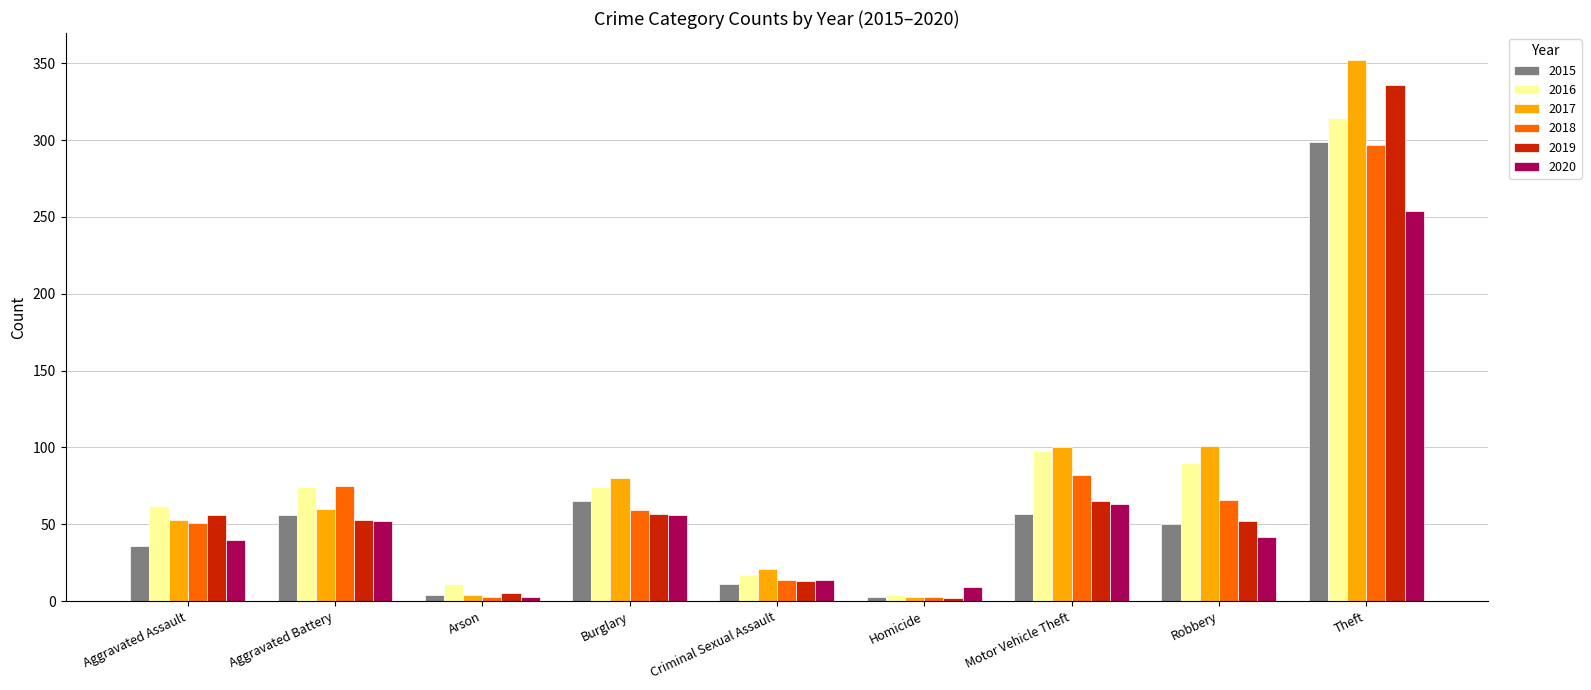

Does the chart contain stacked bars?

No